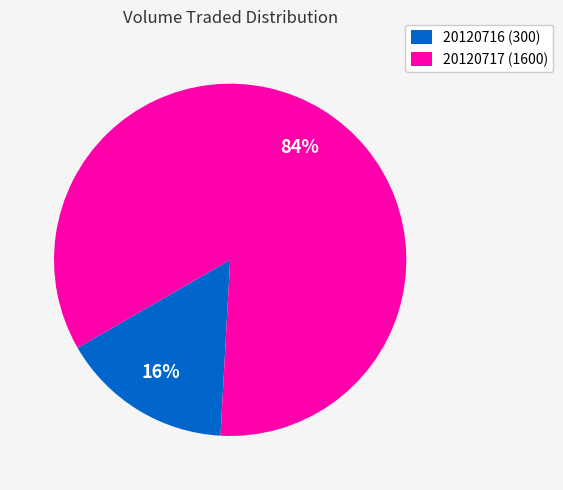

What is the largest slice in the pie chart?

20120717